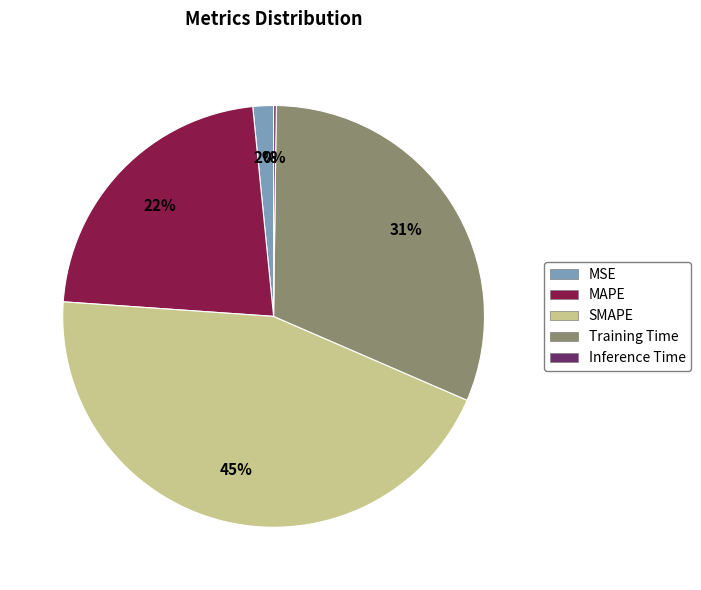

To the nearest percent, what is the difference between the MAPE and Training Time slice percentages?

9%